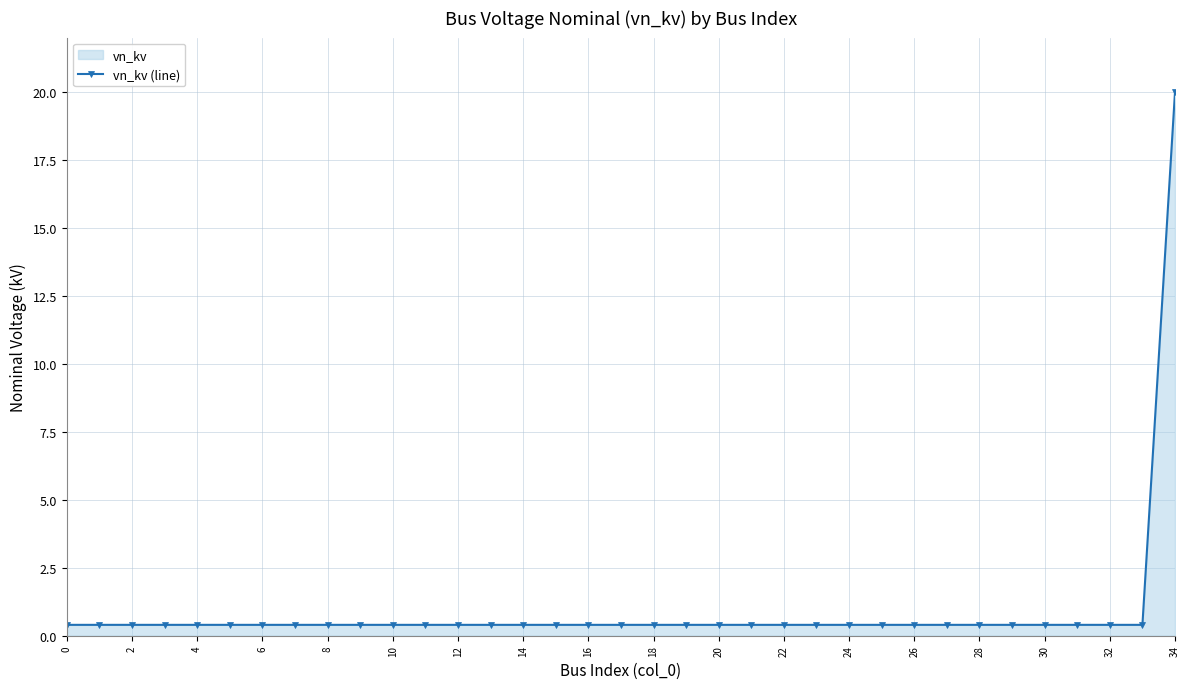

Reading left to right, list all the values displayed in this chart.

0.4	0.4	0.4	0.4	0.4	0.4	0.4	0.4	0.4	0.4	0.4	0.4	0.4	0.4	0.4	0.4	0.4	0.4	0.4	0.4	0.4	0.4	0.4	0.4	0.4	0.4	0.4	0.4	0.4	0.4	0.4	0.4	0.4	0.4	20.0